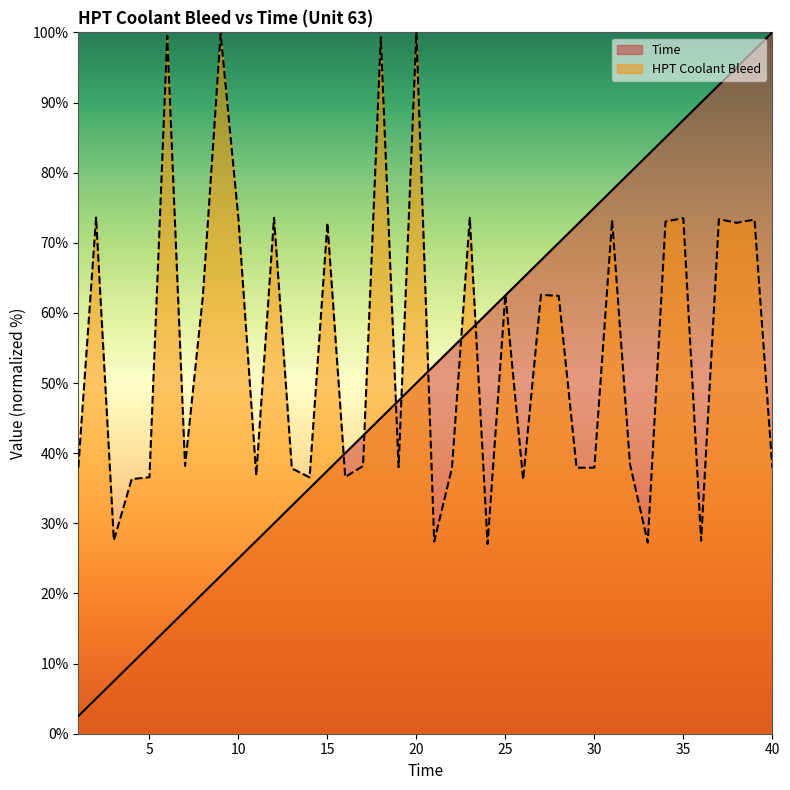

At 12, list the series in order from largest to smallest.

HPT Collant Bleed, Time